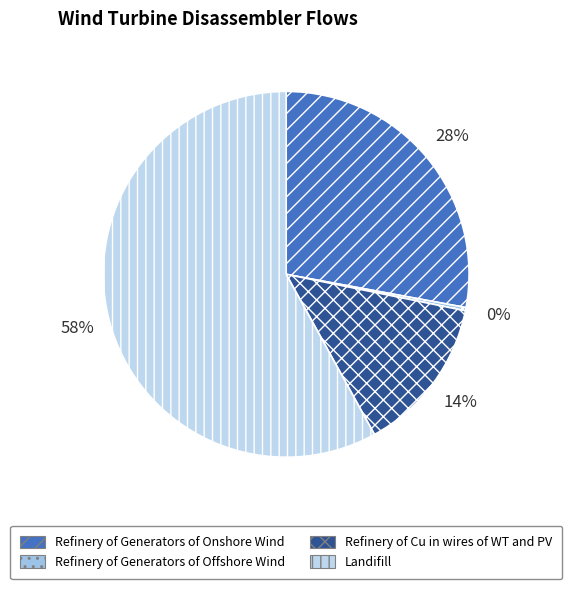

How many segments does this pie chart have?

4